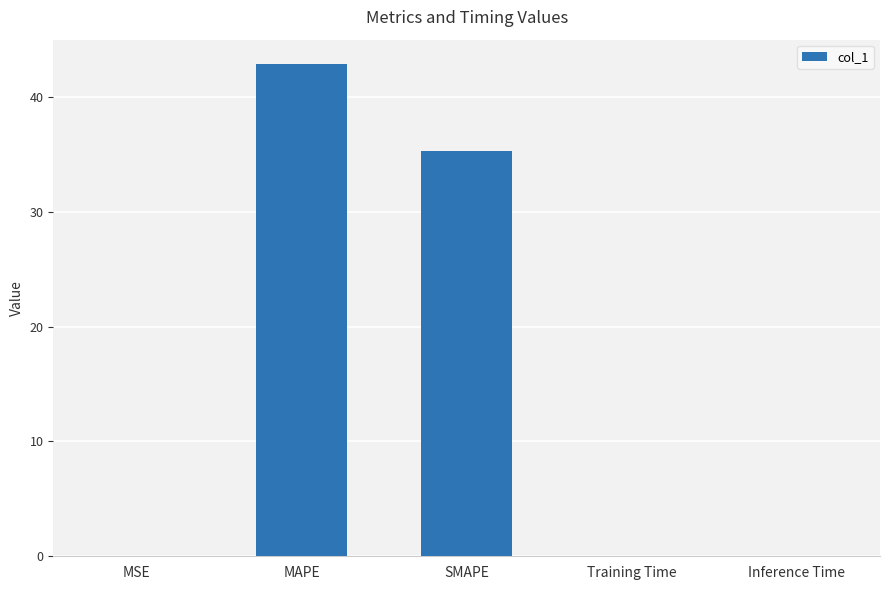

What is the sum of all values?

78.2